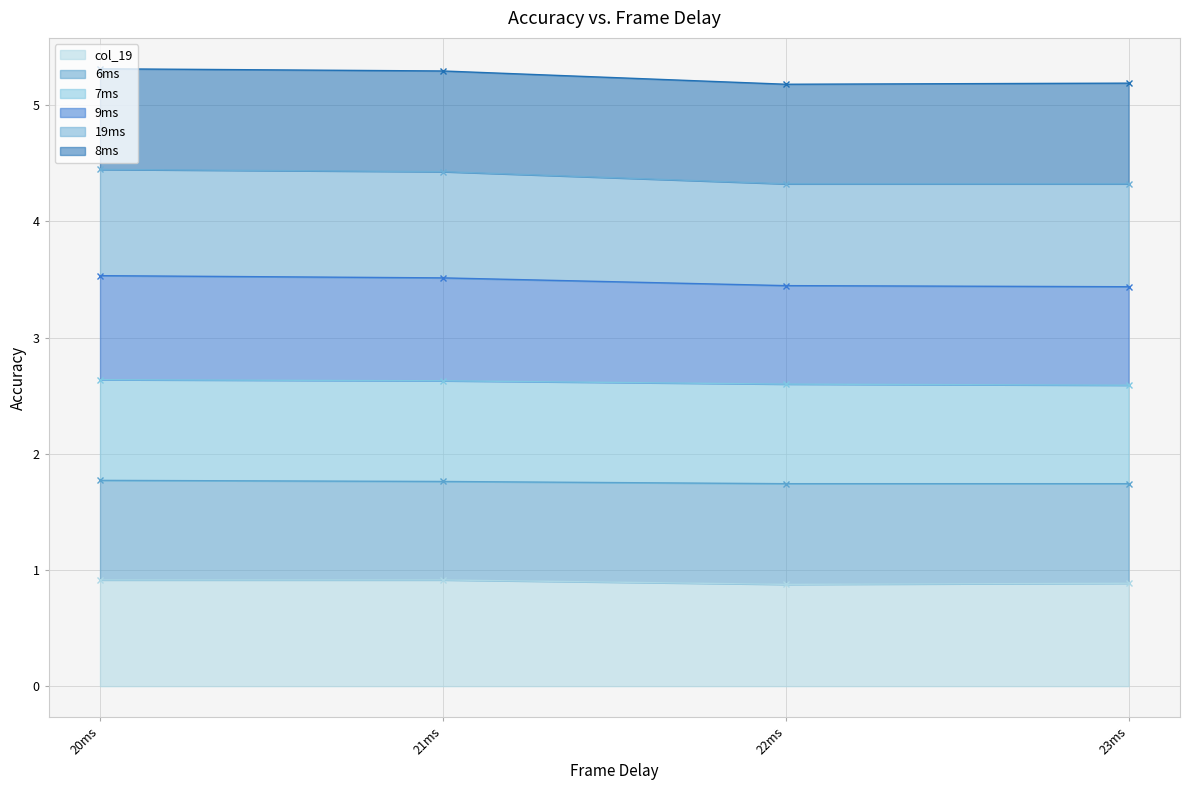

Count the col_19 values in the range 0 to 1.

4